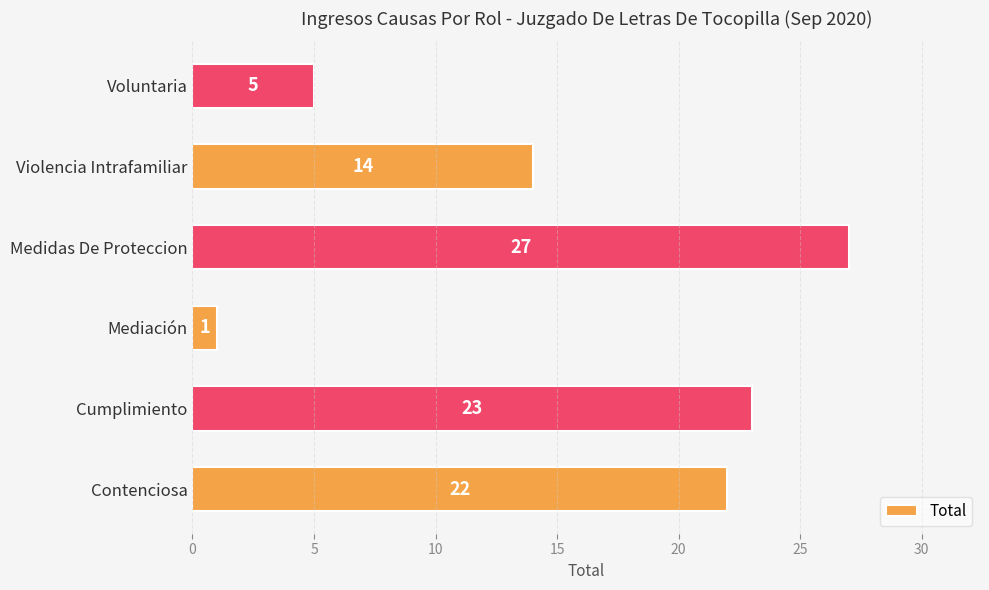

What is the average value?

15